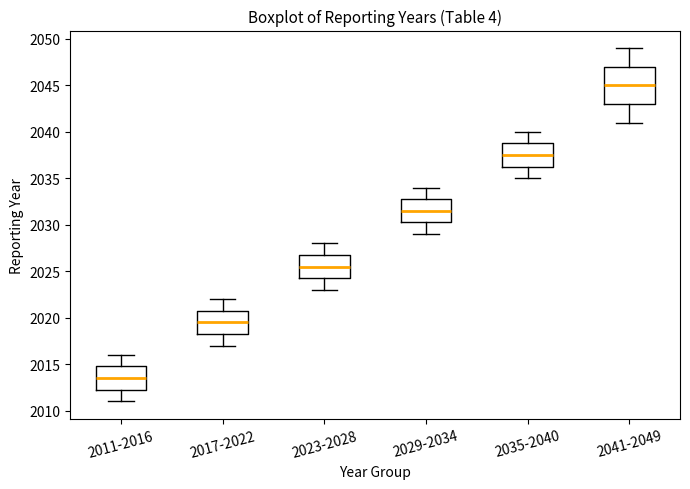

Reading left to right, transcribe this box plot: for each box, give where its median line is, the range the box spans, and where its two whiskers end, as read against the y-axis. The values are not printed on the chart, so give them approximately, as read against the axis.

2011-2016: median 2013.5, box 2012.5 to 2015.0, whiskers 2011.0 to 2016.0
2017-2022: median 2019.5, box 2018.5 to 2021.0, whiskers 2017.0 to 2022.0
2023-2028: median 2025.5, box 2024.5 to 2027.0, whiskers 2023.0 to 2028.0
2029-2034: median 2031.5, box 2030.5 to 2033.0, whiskers 2029.0 to 2034.0
2035-2040: median 2037.5, box 2036.5 to 2039.0, whiskers 2035.0 to 2040.0
2041-2049: median 2045.0, box 2043.0 to 2047.0, whiskers 2041.0 to 2049.0